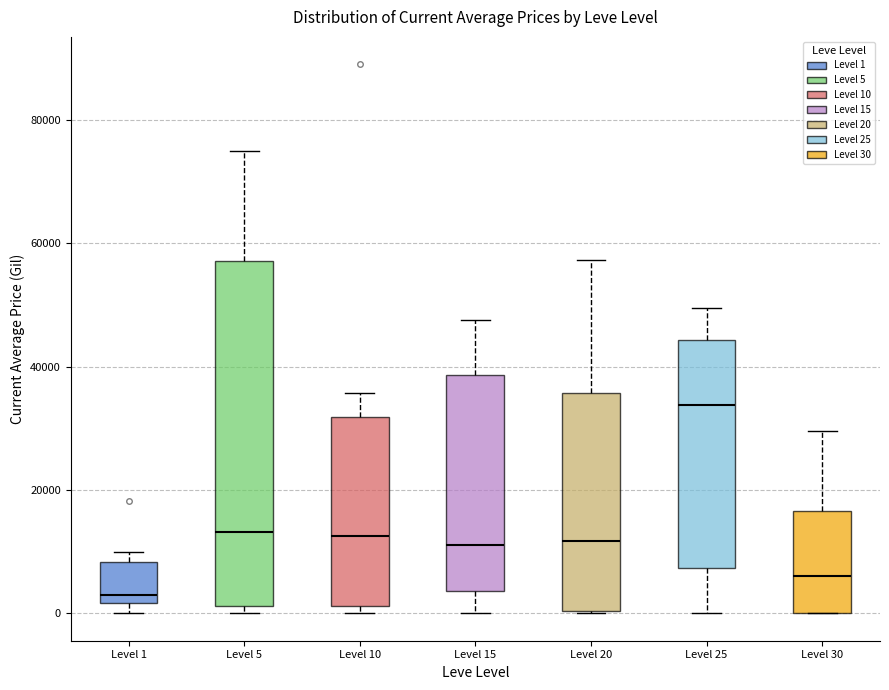

Where is the upper edge of the box for Level 5 on the y-axis? The values are not printed on the chart, so give them approximately, as read against the axis.

58000